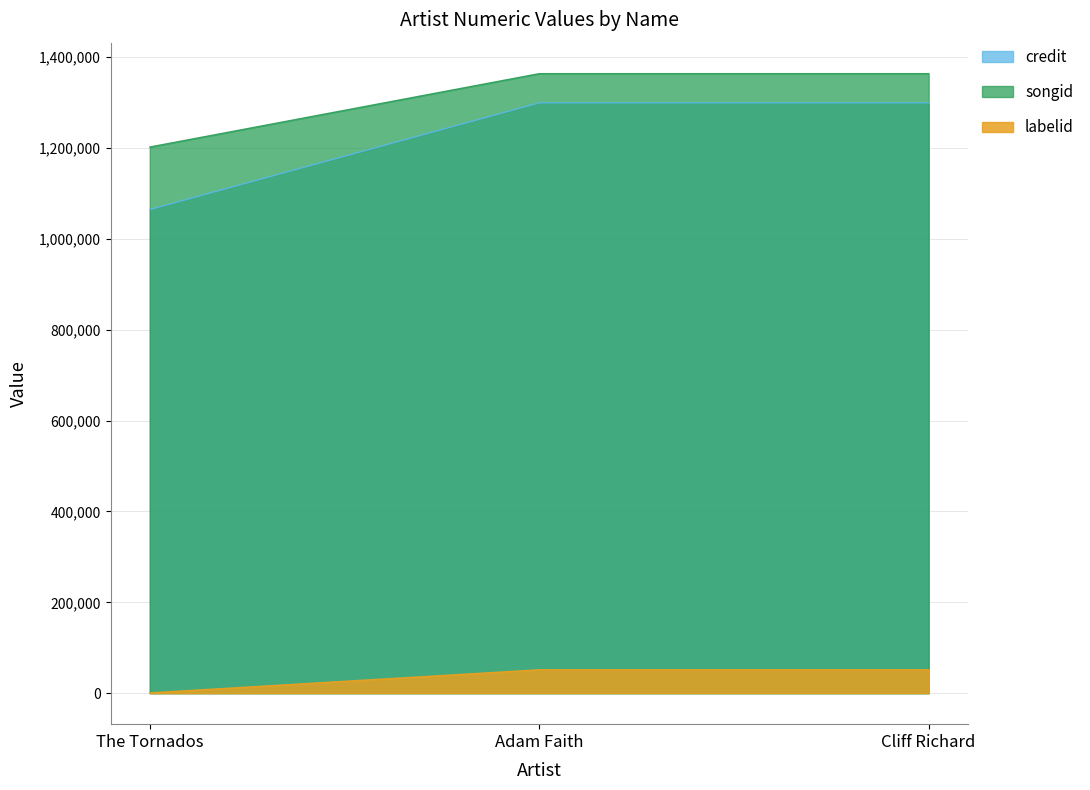

What is the label of the 3rd point from the left?

Cliff Richard